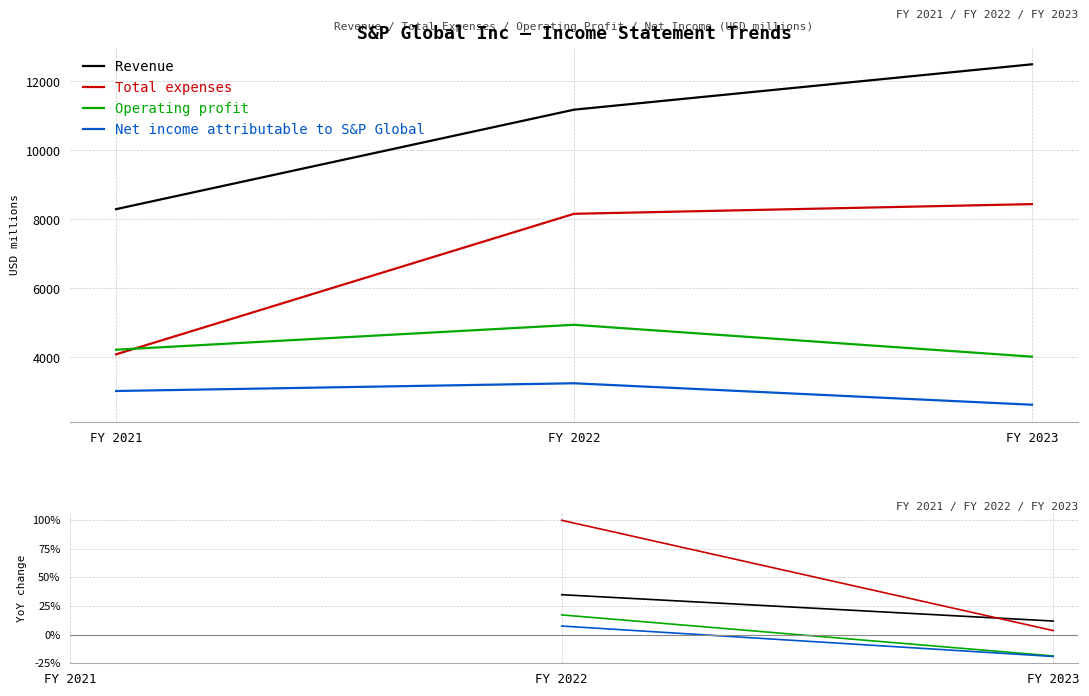

The Operating profit series shows nan at FY 2021. True or false?

False